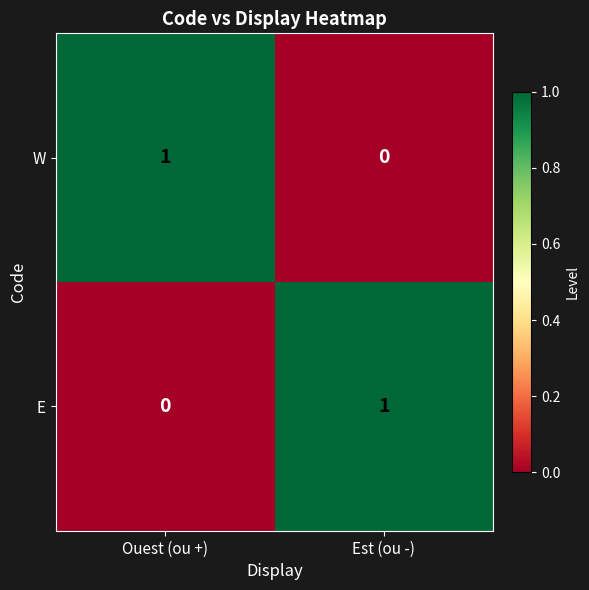

True or false: W has a value of 0 at Ouest (ou +).

False